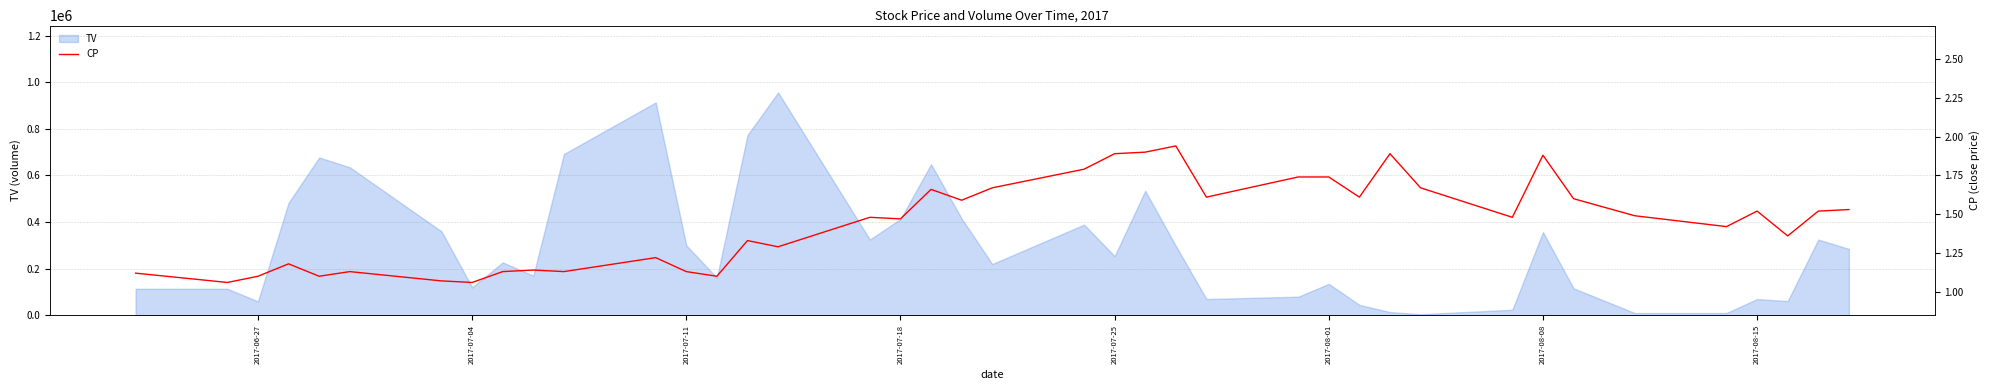

How many interior local peaks (higher than both neighbors) does the data have?

11